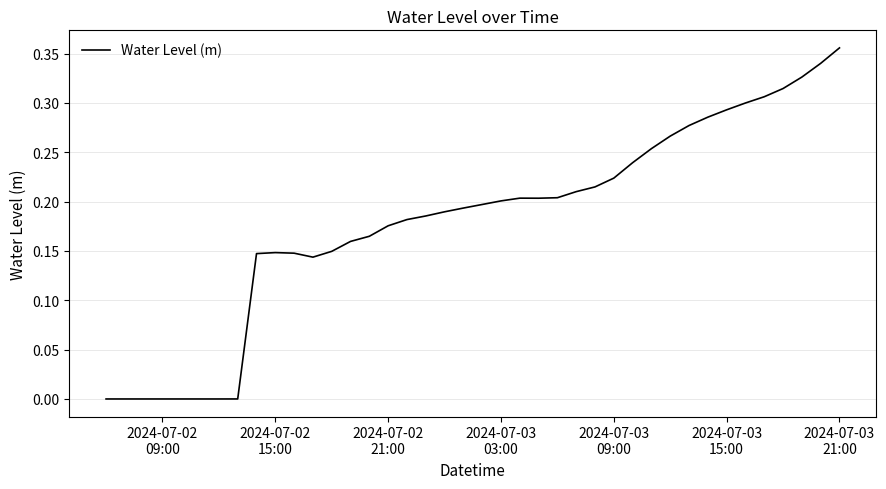

Is this an area chart (filled region under the line)?

No